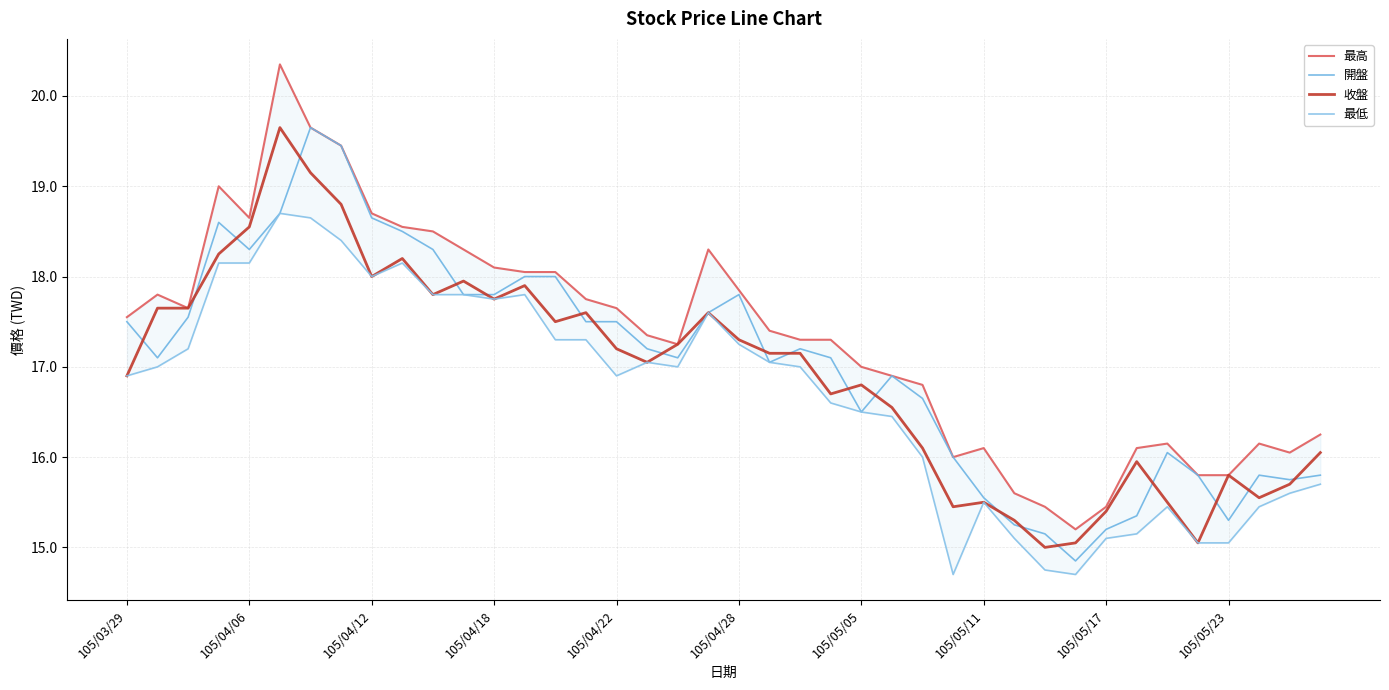

Reading left to right, extract all data points from this chart.

最高: 17.6	17.8	17.6	19.0	18.6	20.4	19.6	19.4	18.7	18.6	18.5	18.3	18.1	18.1	18.1	17.8	17.6	17.4	17.2	18.3	17.9	17.4	17.3	17.3	17.0	16.9	16.8	16.0	16.1	15.6	15.4	15.2	15.4	16.1	16.1	15.8	15.8	16.1	16.1	16.2
開盤: 17.5	17.1	17.6	18.6	18.3	18.7	19.6	19.4	18.6	18.5	18.3	17.8	17.8	18.0	18.0	17.5	17.5	17.2	17.1	17.6	17.8	17.1	17.2	17.1	16.5	16.9	16.6	16.0	15.6	15.2	15.2	14.8	15.2	15.3	16.1	15.8	15.3	15.8	15.8	15.8
收盤: 16.9	17.6	17.6	18.2	18.6	19.6	19.1	18.8	18.0	18.2	17.8	17.9	17.8	17.9	17.5	17.6	17.2	17.1	17.2	17.6	17.3	17.1	17.1	16.7	16.8	16.6	16.1	15.4	15.5	15.3	15.0	15.1	15.4	15.9	15.5	15.1	15.8	15.6	15.7	16.1
最低: 16.9	17.0	17.2	18.1	18.1	18.7	18.6	18.4	18.0	18.1	17.8	17.8	17.8	17.8	17.3	17.3	16.9	17.1	17.0	17.6	17.2	17.1	17.0	16.6	16.5	16.4	16.0	14.7	15.5	15.1	14.8	14.7	15.1	15.2	15.4	15.1	15.1	15.4	15.6	15.7